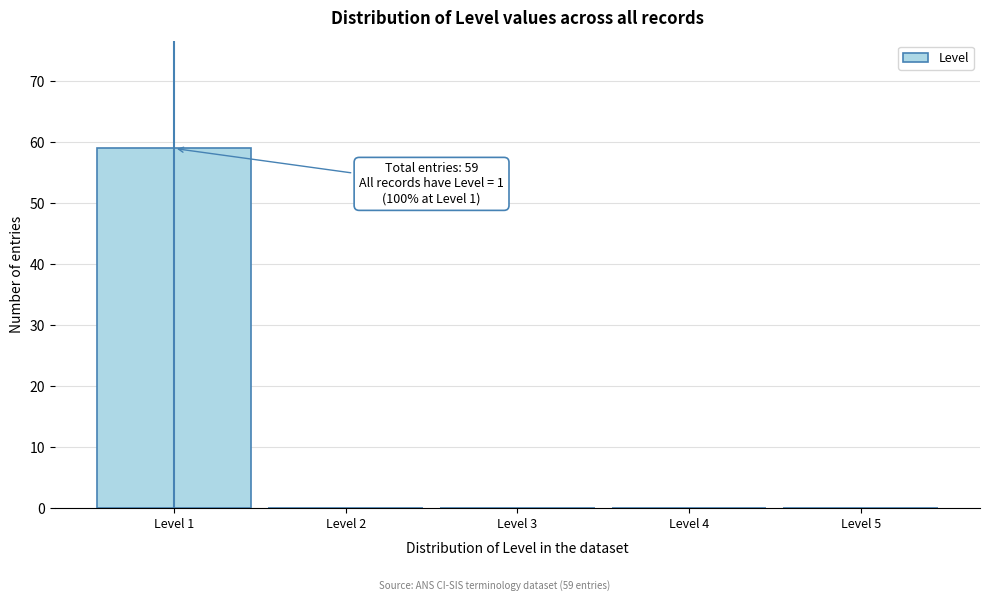

Which range on the x-axis has the tallest bar?

0.5 to 1.5